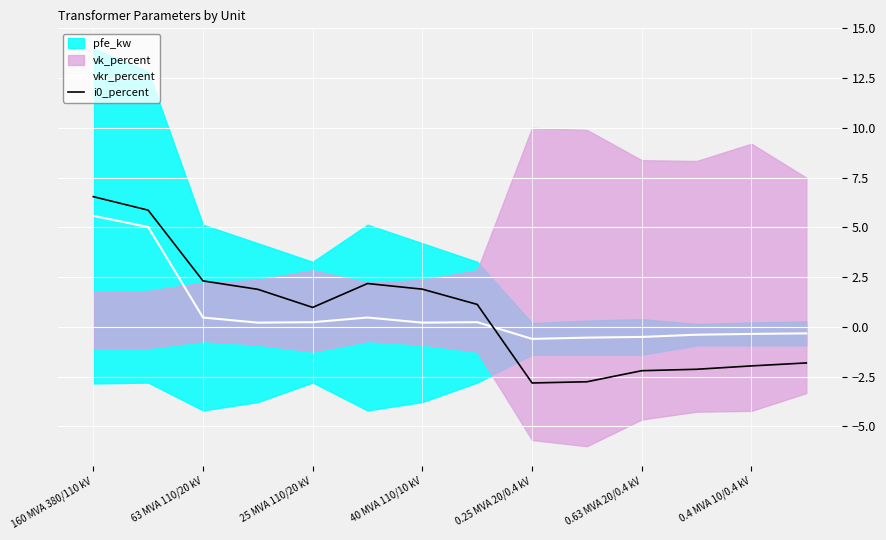

Is it true that i0_percent equals 4.2 at 160 MVA 380/110 kV?

False